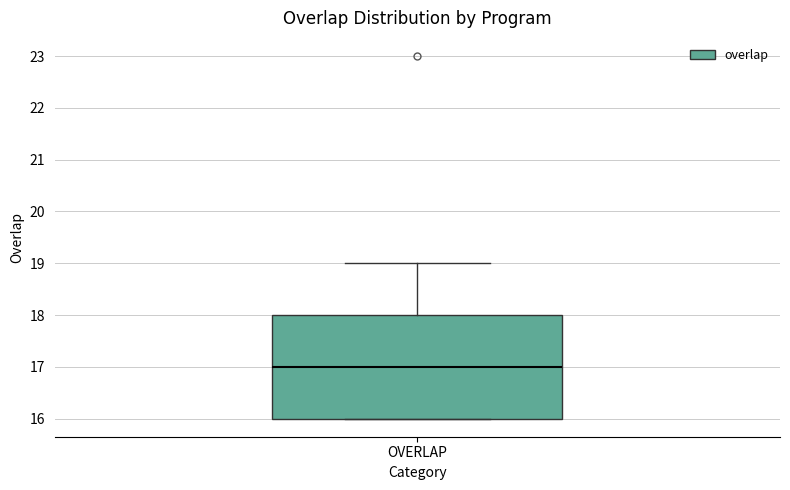

Read this box plot against the y-axis: the position of the median line, the range covered by the box, and the ends of both whiskers. The values are not printed on the chart, so give them approximately, as read against the axis.

median 17, box 16 to 18, whiskers 16 to 19